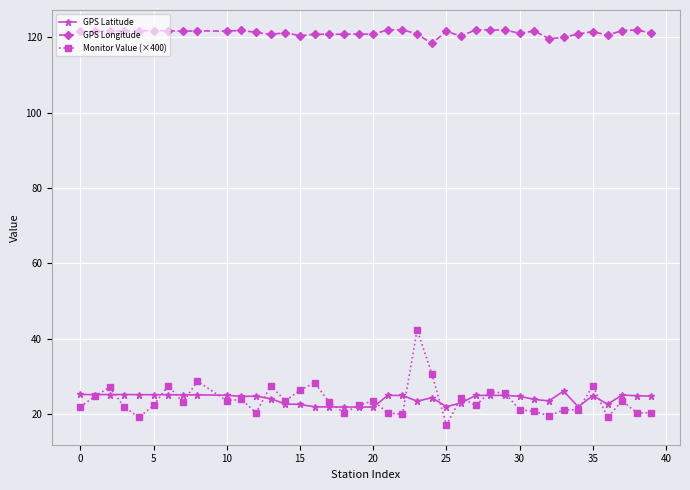

What is the value of the GPS Latitude point at the 1st from the left?

25.3